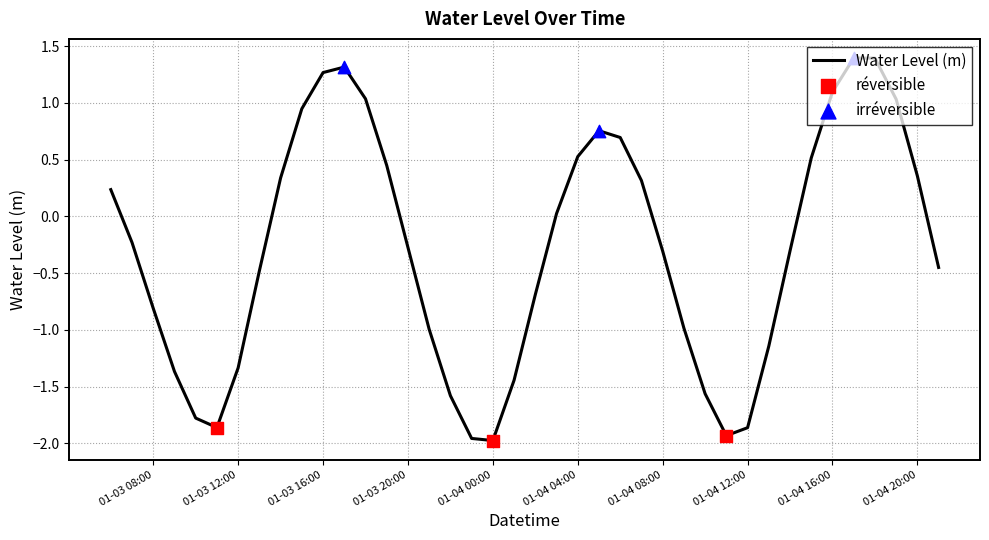

What is the difference between the maximum and minimum values?

3.4